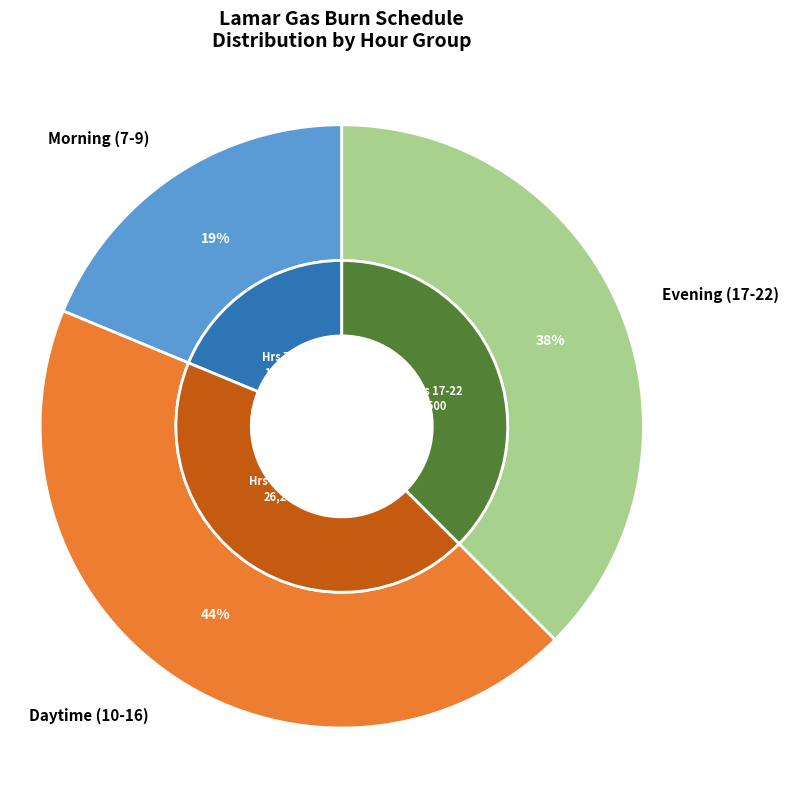

Is the sum of 12 and 3 greater than half?

No